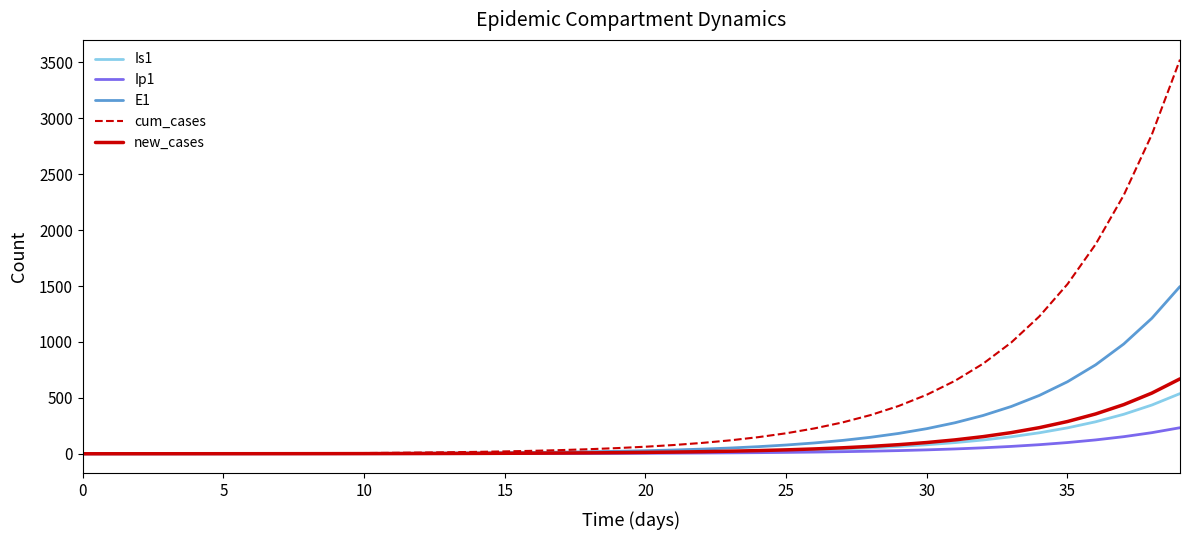

Which series has the largest range (max minus min)?

cum_cases